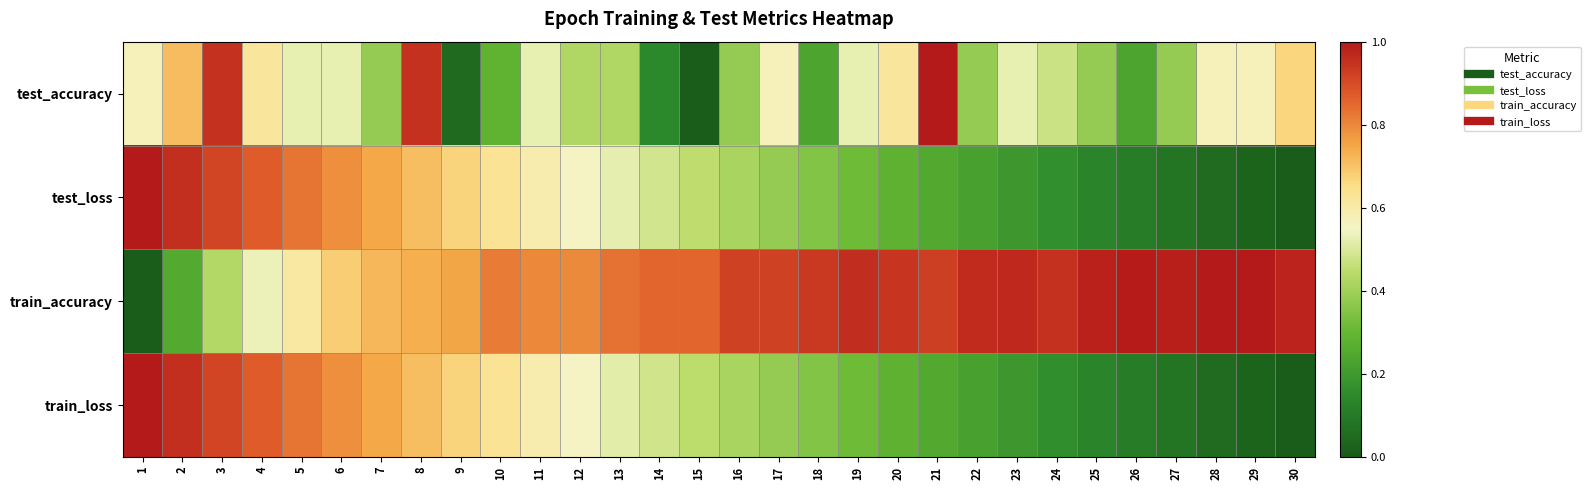

Which series has the largest total across all categories?

train_accuracy